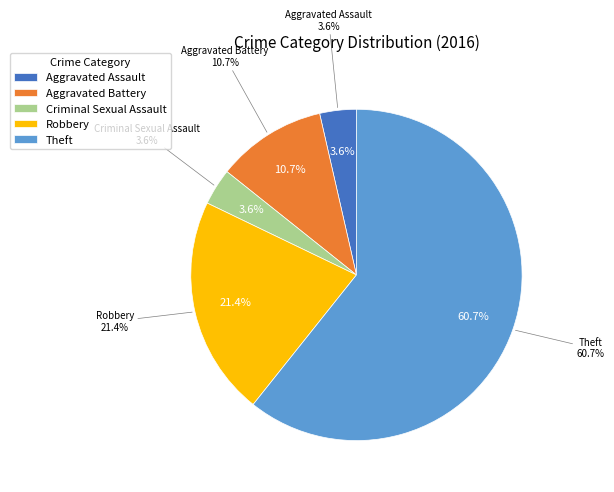

To the nearest percent, what is the average slice percentage?

20%